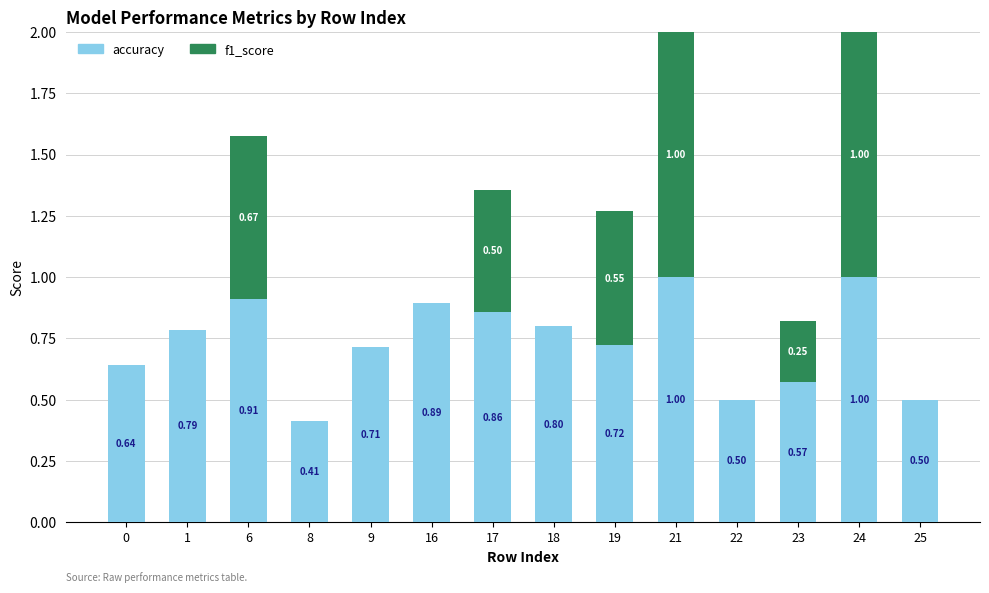

What is the sum of all accuracy values?

10.3